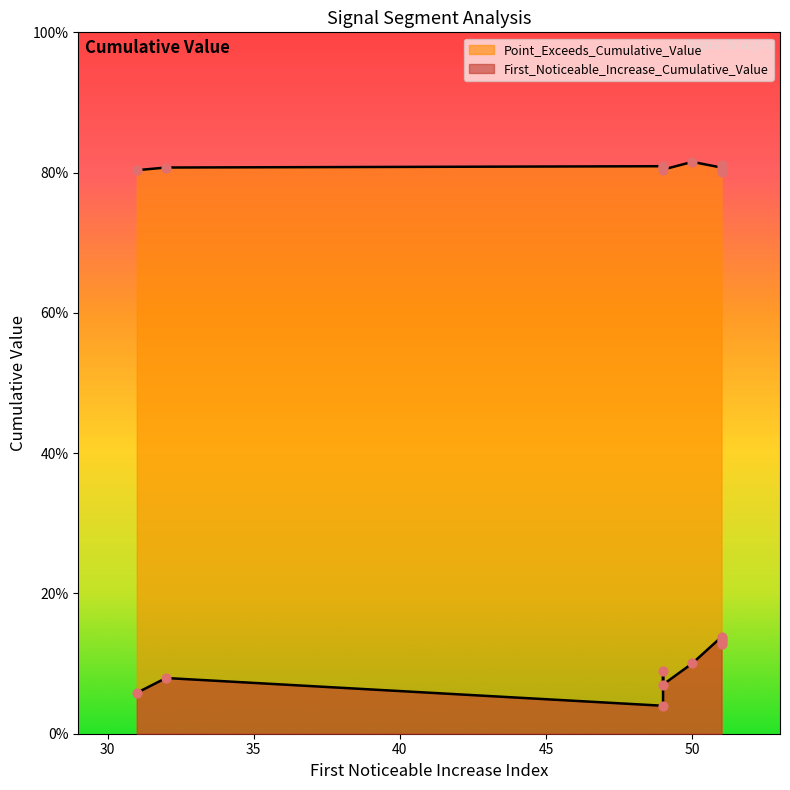

Which series has the largest total across all categories?

Point_Exceeds_Cumulative_Value